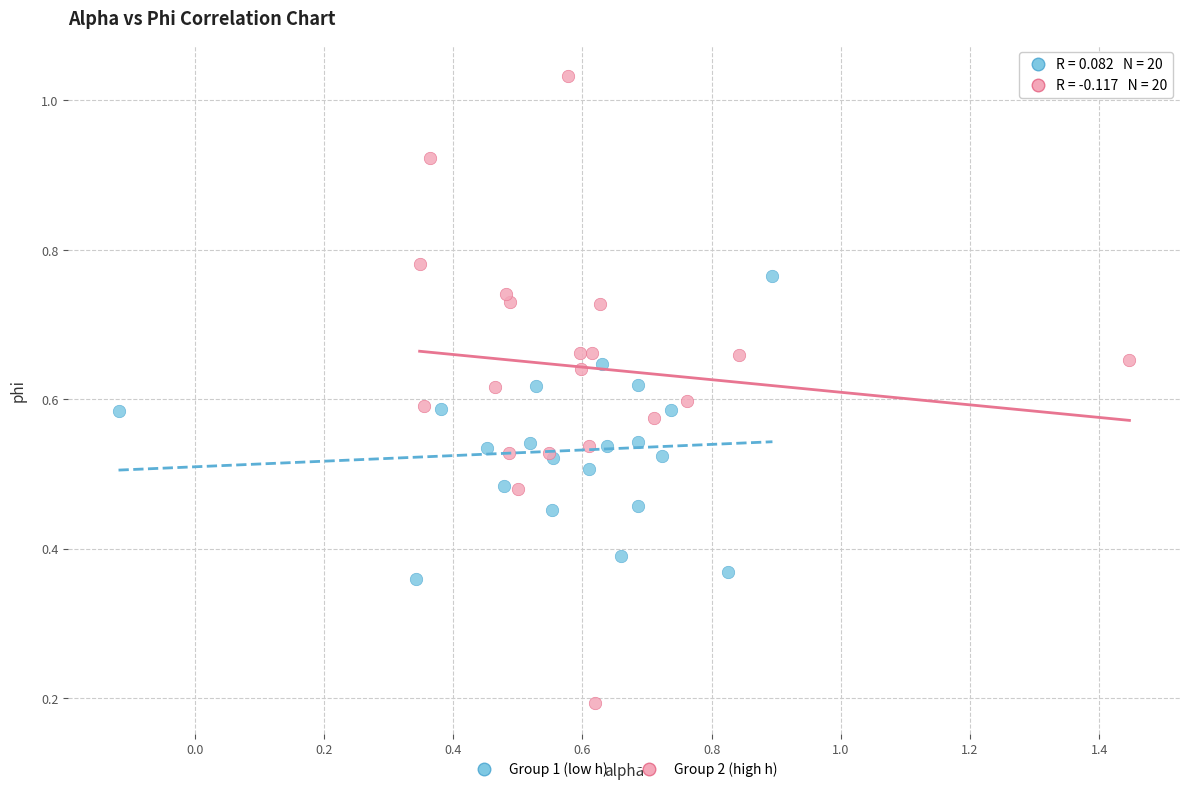

Which series reaches the maximum Y coordinate?

Group 2 (high h)